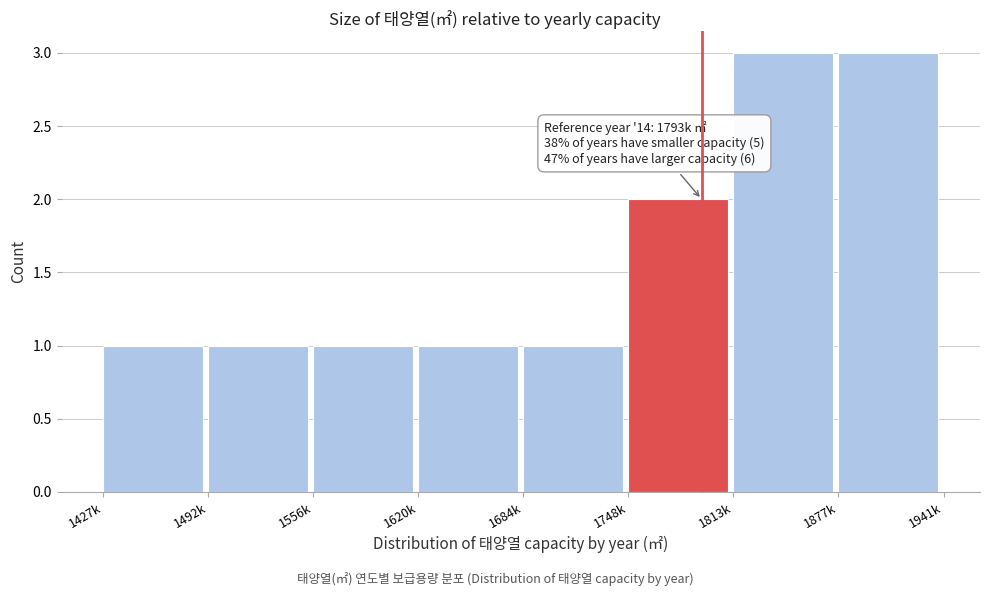

Reading left to right, list all the values displayed in this chart.

1427k=1	1492k=1	1556k=1	1620k=1	1684k=1	1748k=2	1813k=3	1877k=3